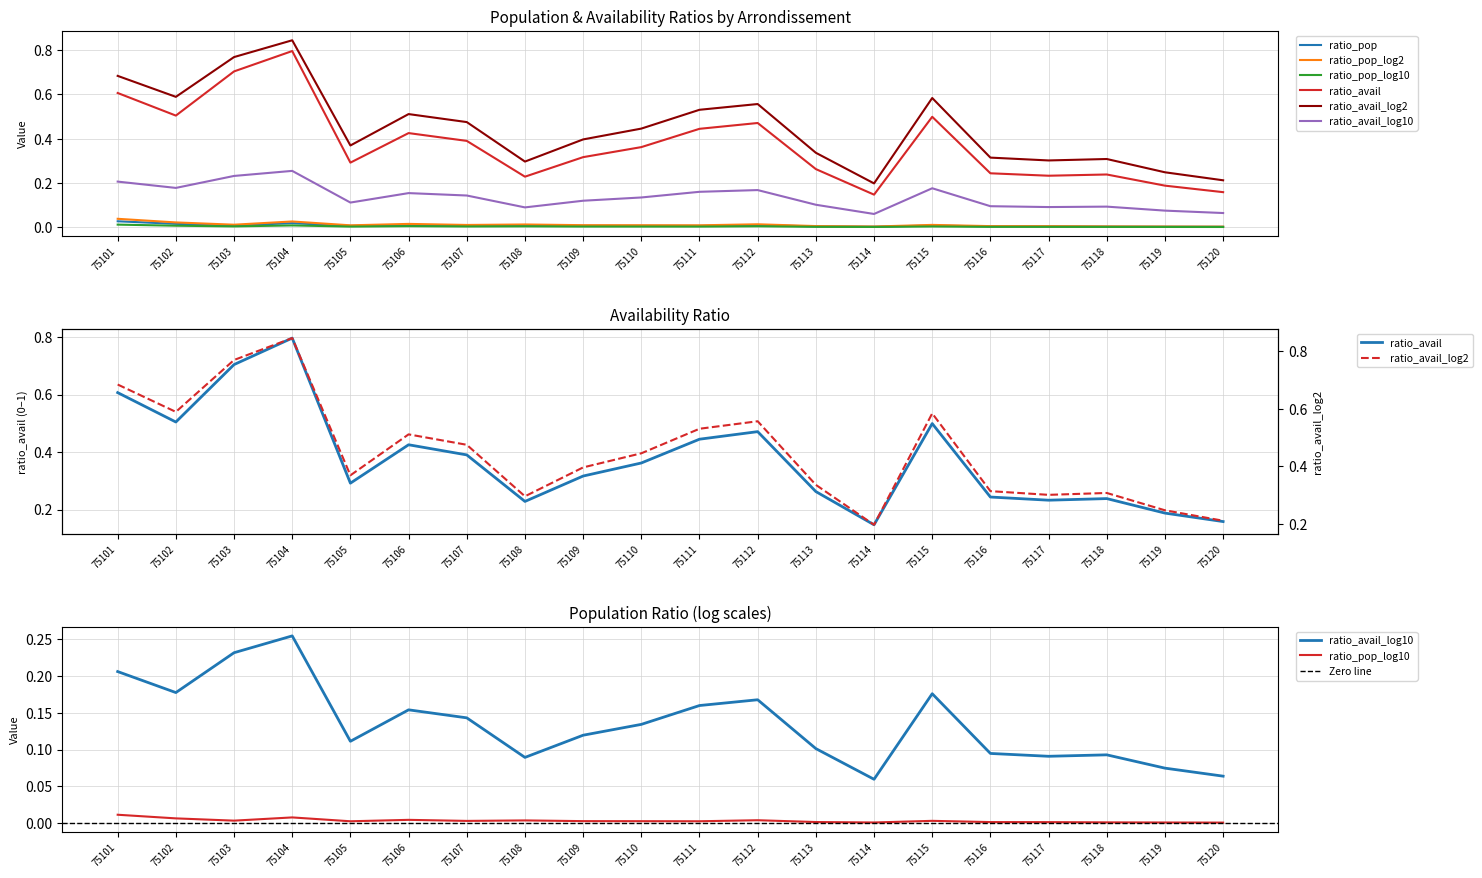

Is this an area chart (filled region under the line)?

No